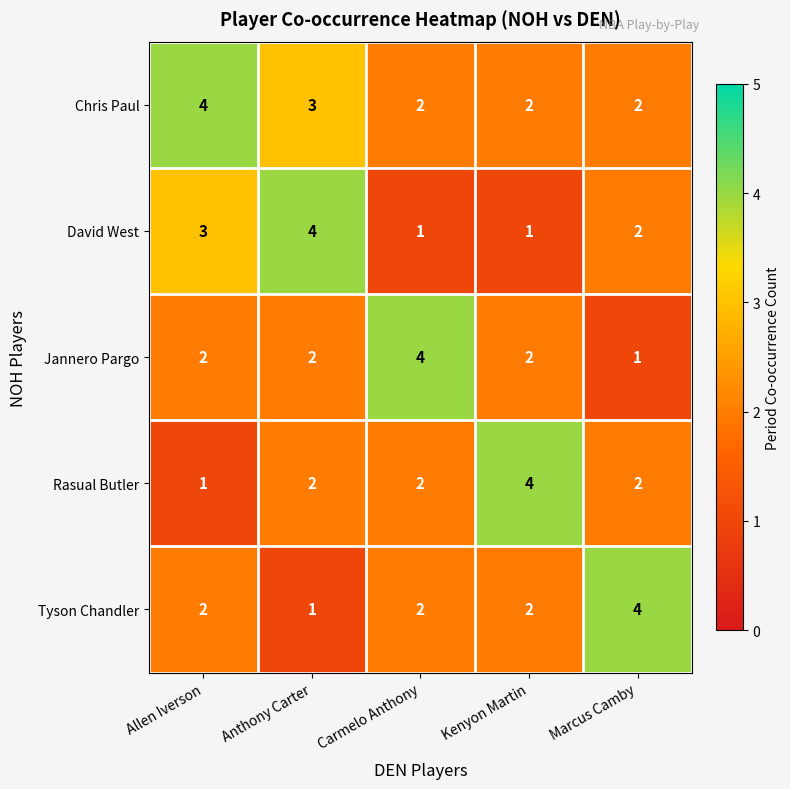

Between Allen Iverson and Kenyon Martin, which series saw the biggest shift?

Rasual Butler